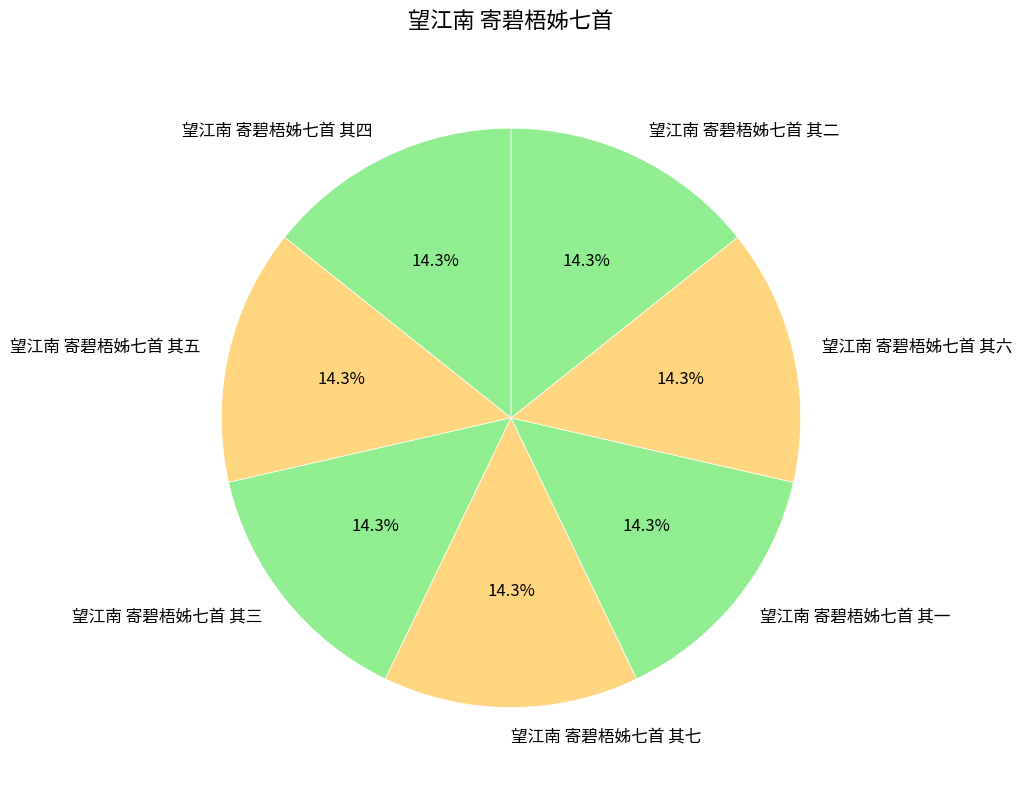

True or false: 望江南 寄碧梧姊七首 其四 accounts for 7% of the total.

False